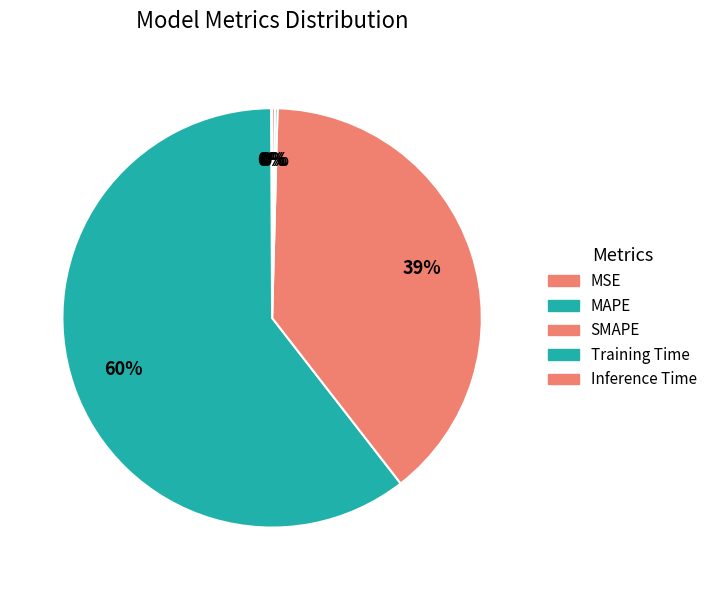

What is the largest slice in the pie chart?

MAPE